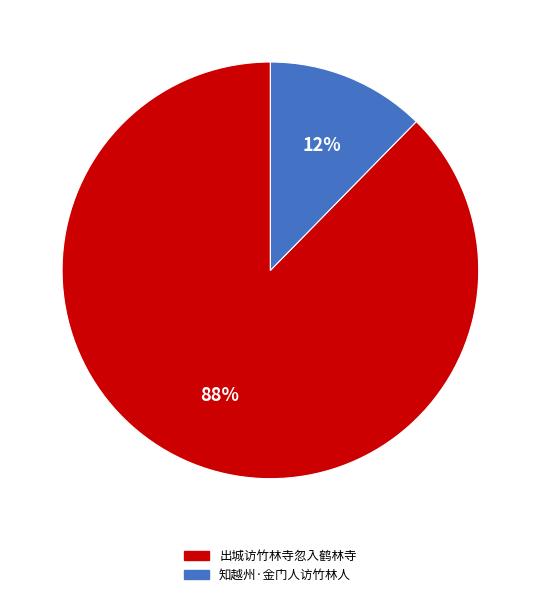

Which category has the biggest portion of the pie?

出城访竹林寺忽入鹤林寺